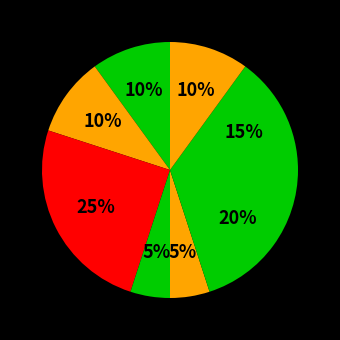

To the nearest percent, what is the average slice percentage?

12%